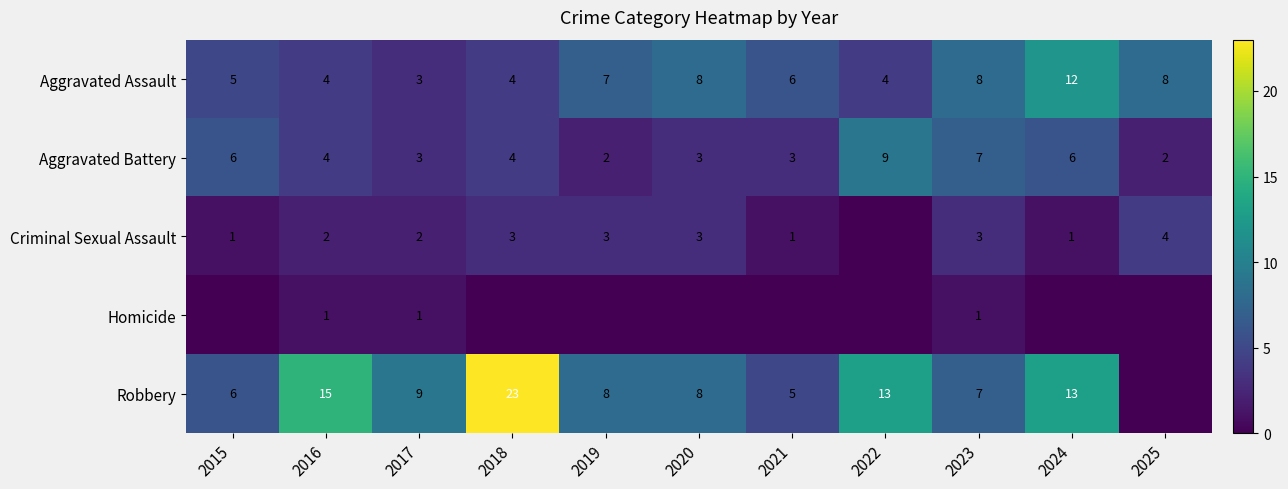

Between 2021 and 2019, which is larger?

2019